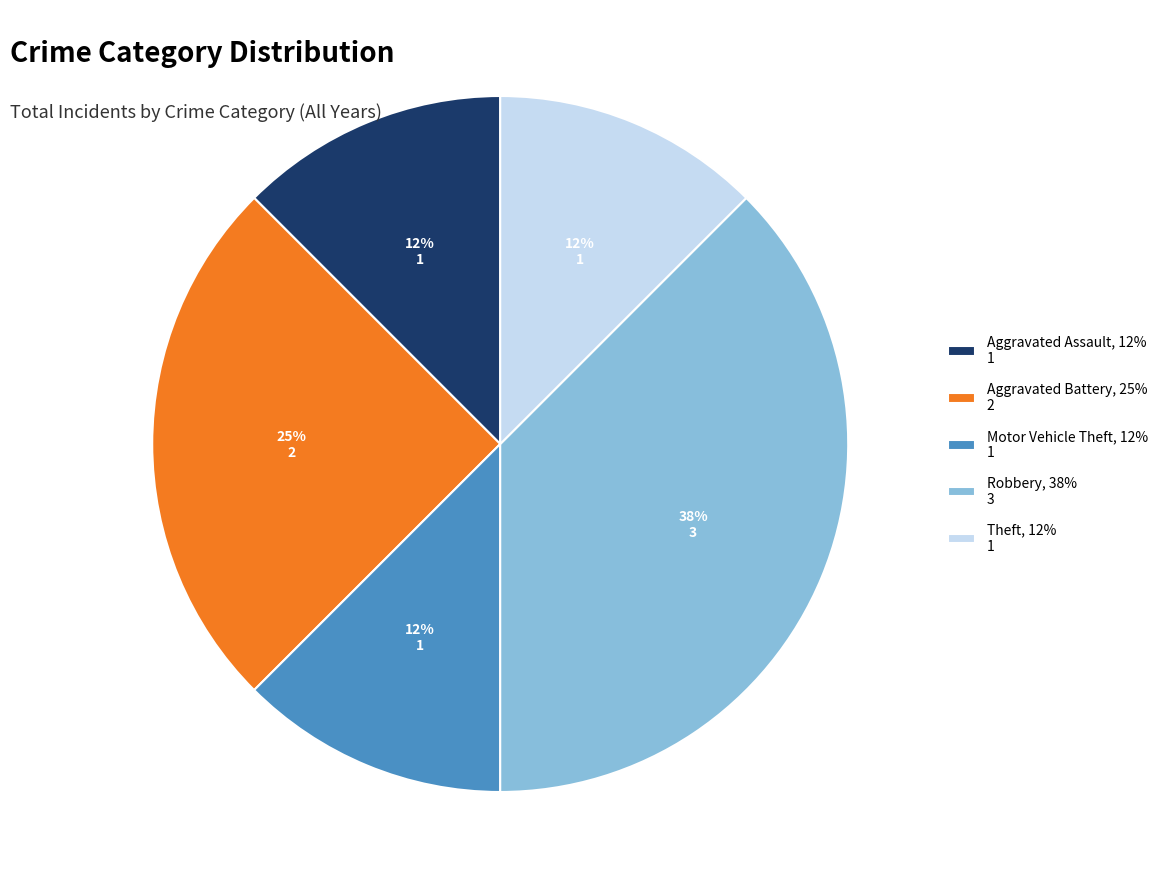

Is it true that Aggravated Battery is 18% of the pie?

False